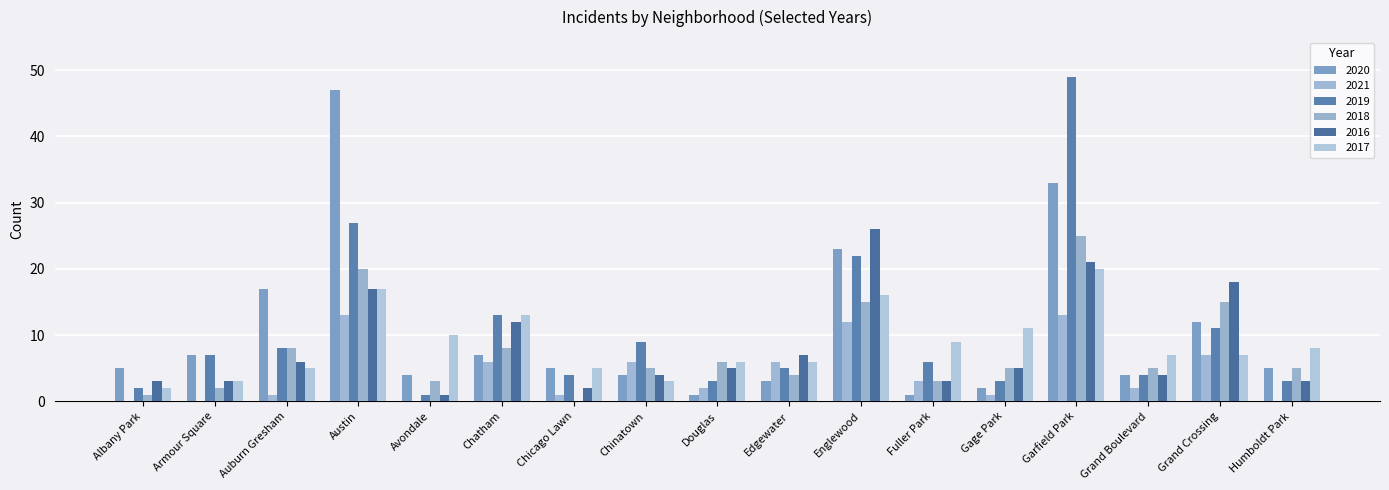

At Humboldt Park, list the series in order from smallest to largest.

2021, 2019, 2016, 2020, 2018, 2017